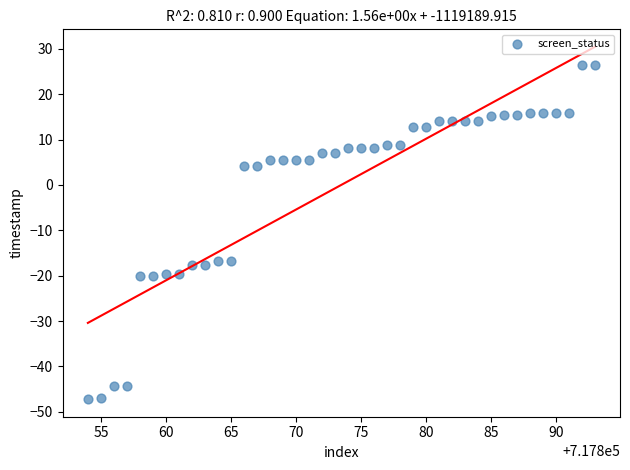

What is the range of Y values (max minus min)?

73.6